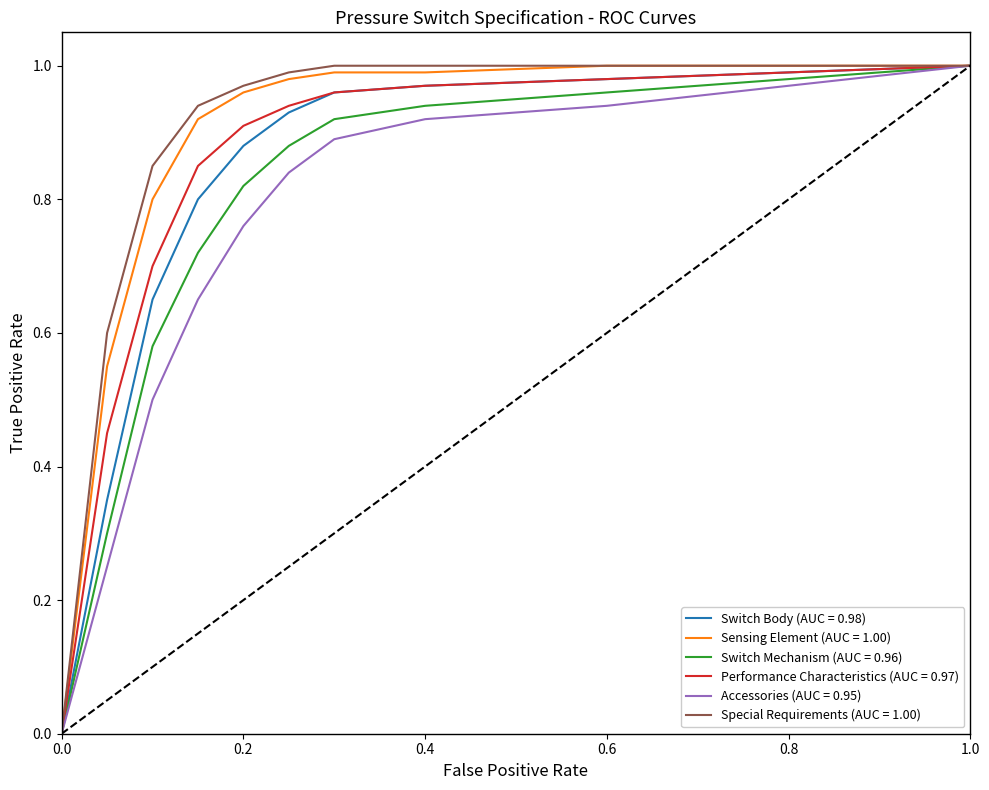

Is this an area chart (filled region under the line)?

No